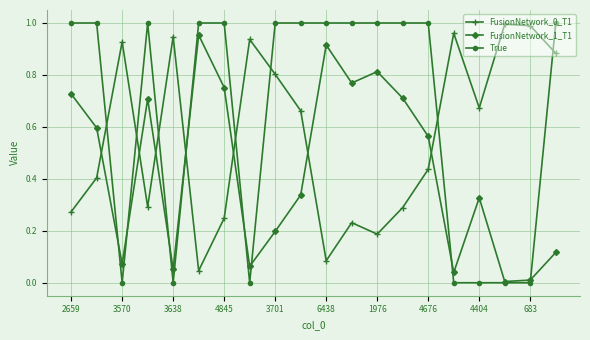

Count the number of data series in this chart.

3